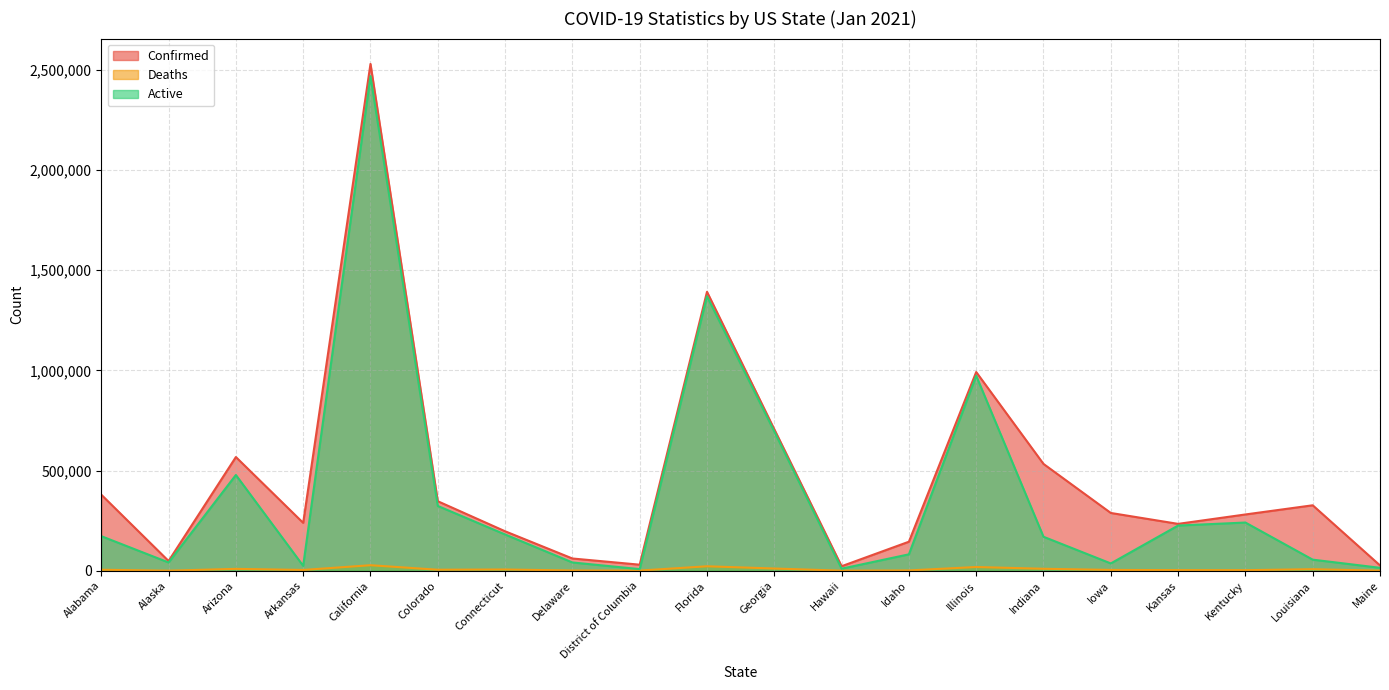

How many interior local valleys does the Deaths series have?

6